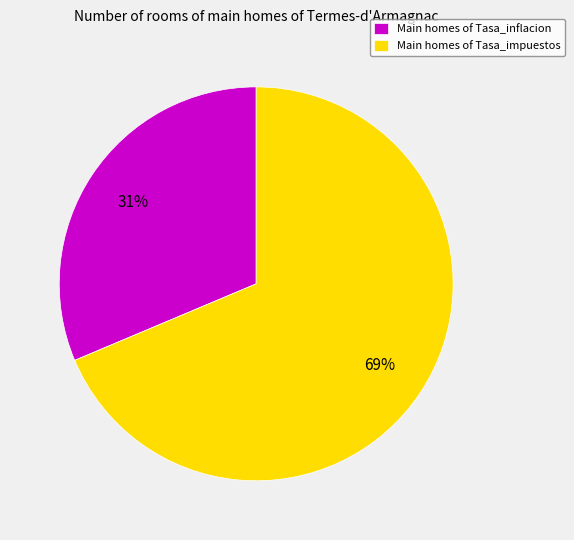

What is the ratio of the value at Main homes of Tasa_impuestos to the value at Main homes of Tasa_inflacion?

2.2